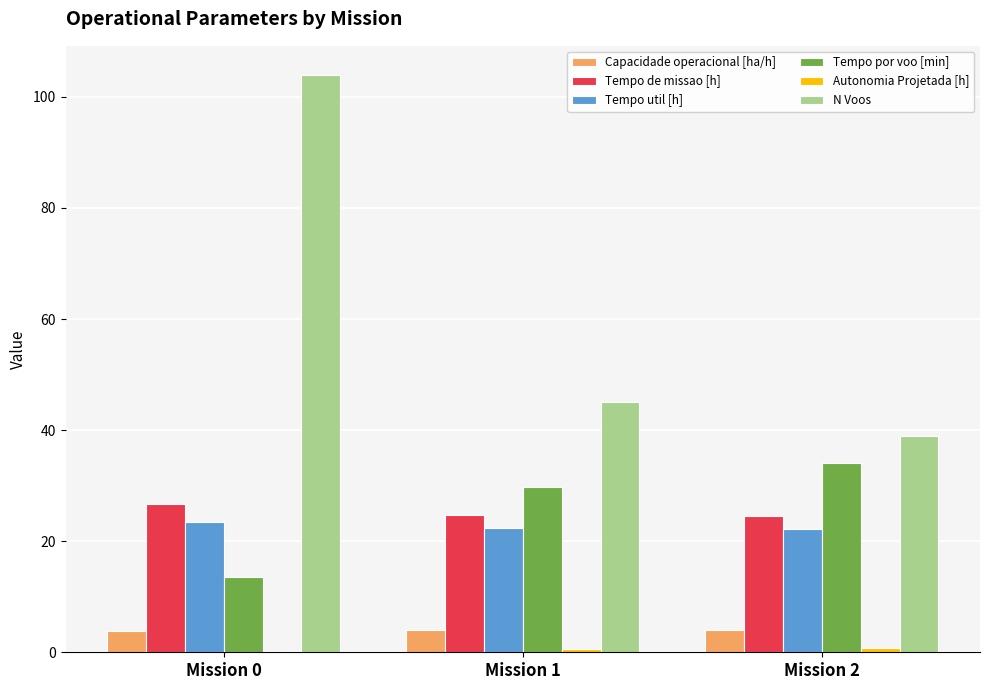

Count the number of data series in this chart.

6